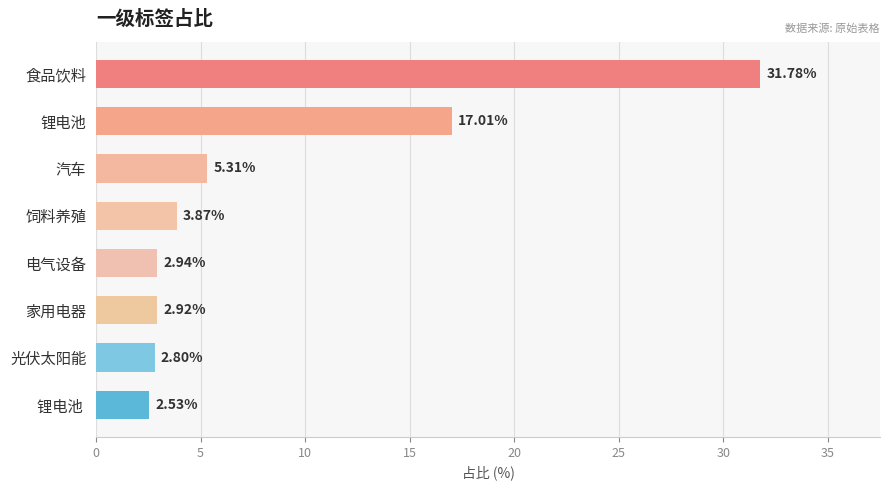

What is the difference between the second highest and second lowest values?

14.2